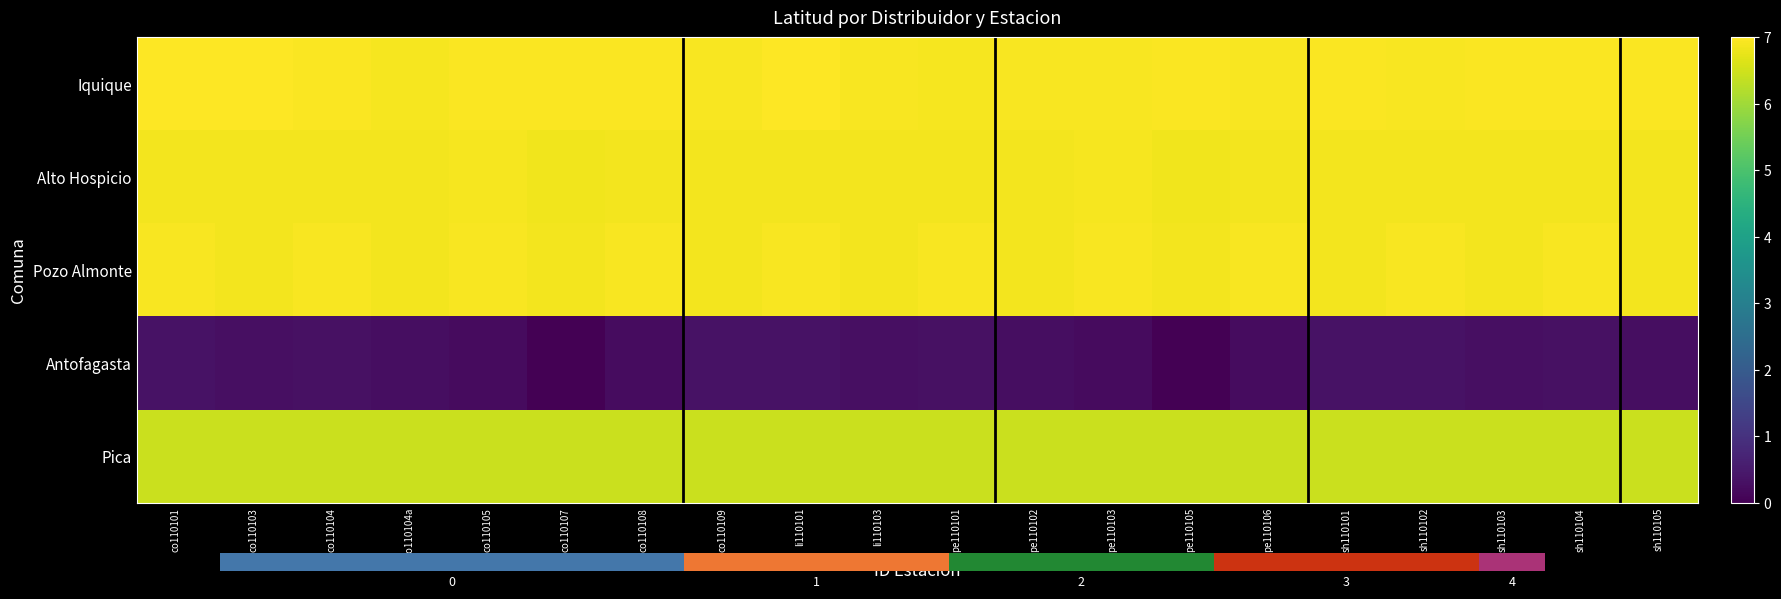

Which series has the largest total across all categories?

Iquique